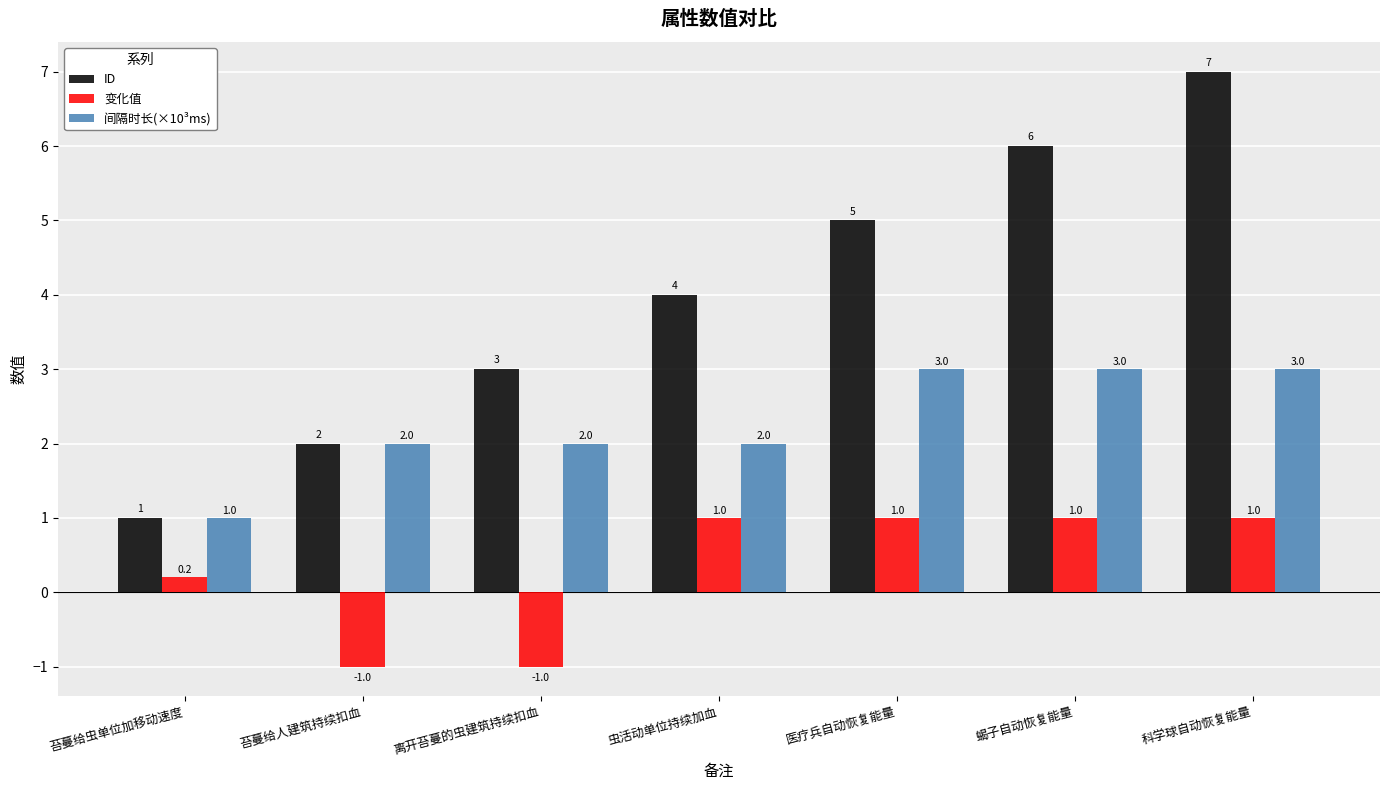

At 虫活动单位持续加血, list the series in order from largest to smallest.

ID, 间隔时长(×10³ms), 变化值